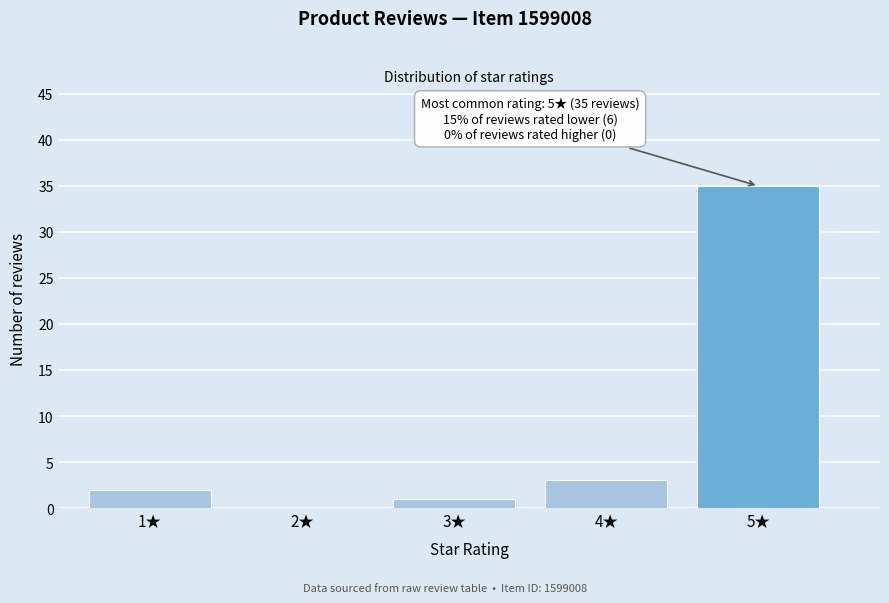

Reading left to right, transcribe all the data shown in this chart.

1★=2	2★=0	3★=1	4★=3	5★=35